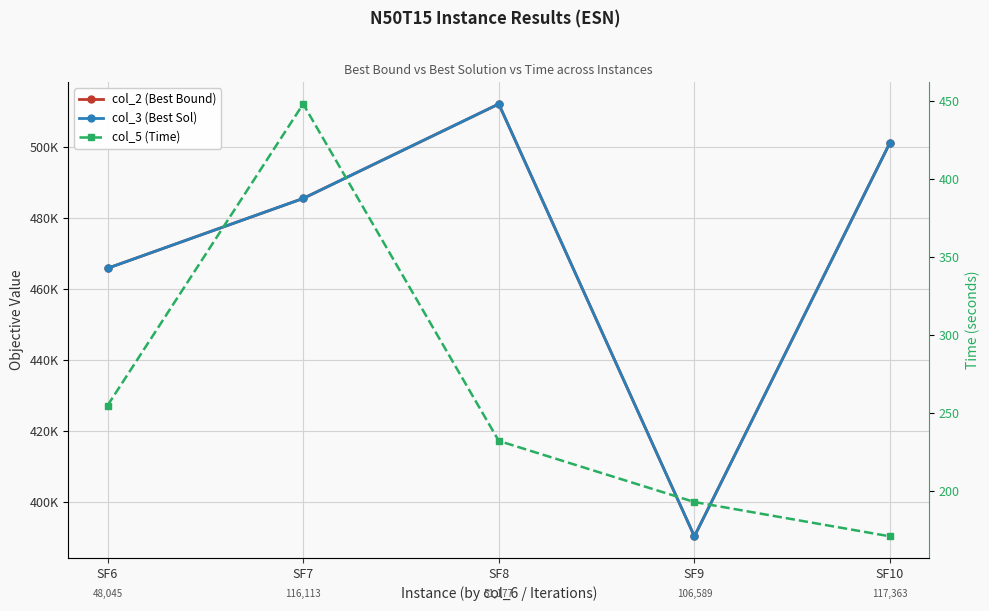

What is the approximate value of col_3 (Best Sol) at SF7?

485467.3